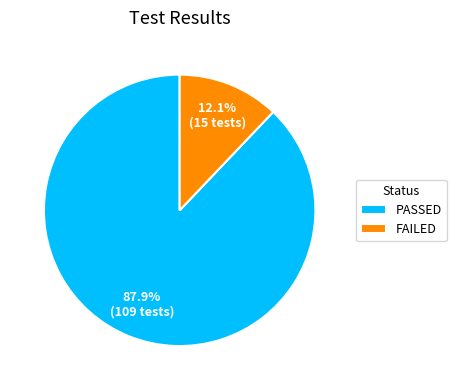

Is there a majority slice in this chart?

Yes